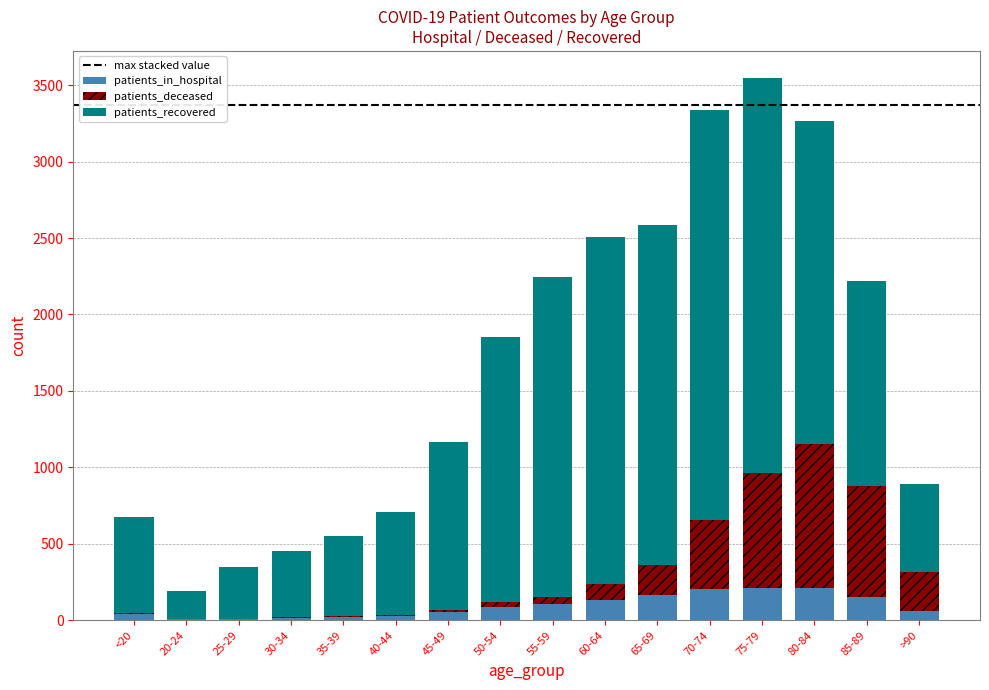

What is the total value across all series at 75-79?

3546